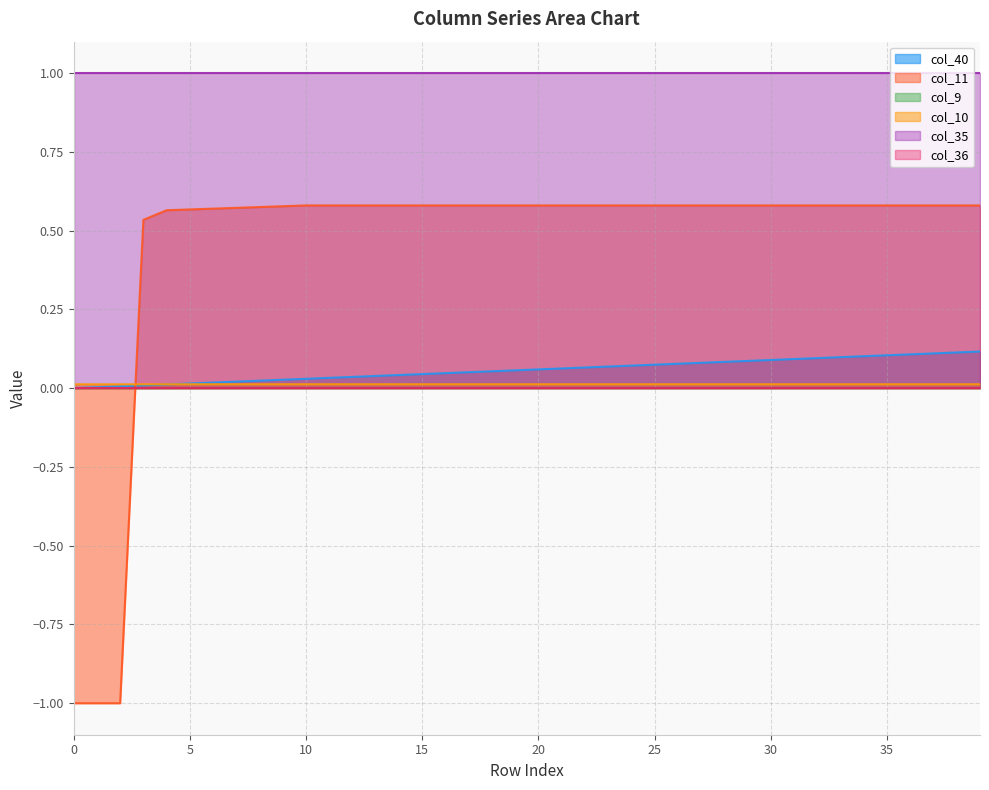

Does the chart have visible grid lines?

Yes